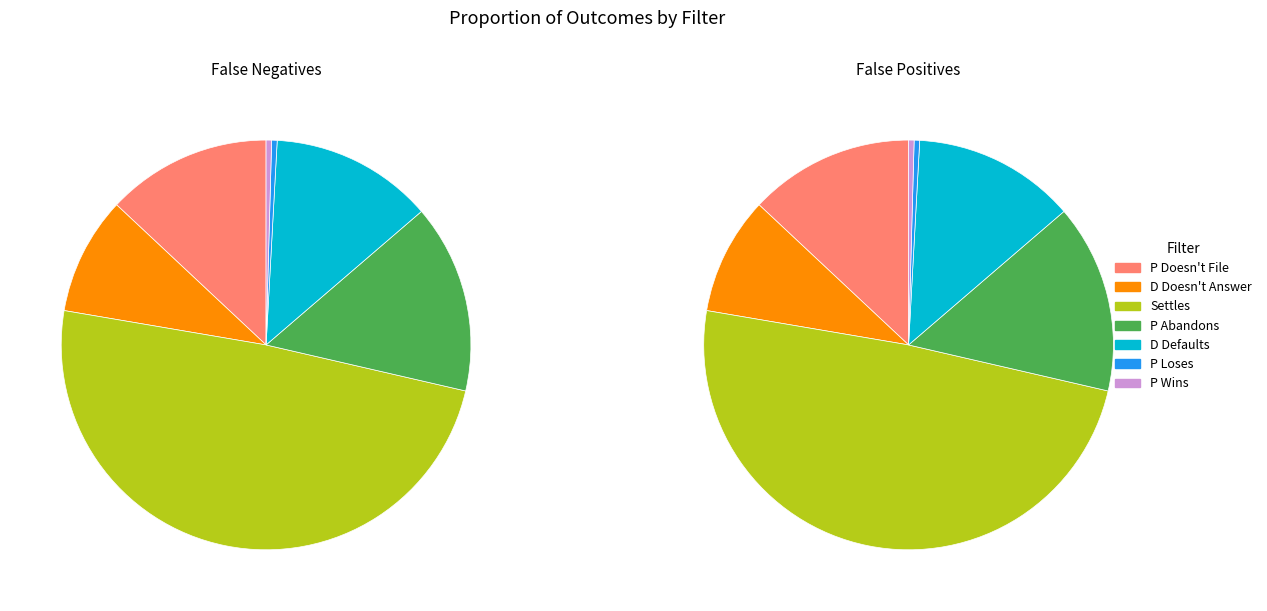

Between Settles and D Defaults, which series saw the biggest shift?

False Positives